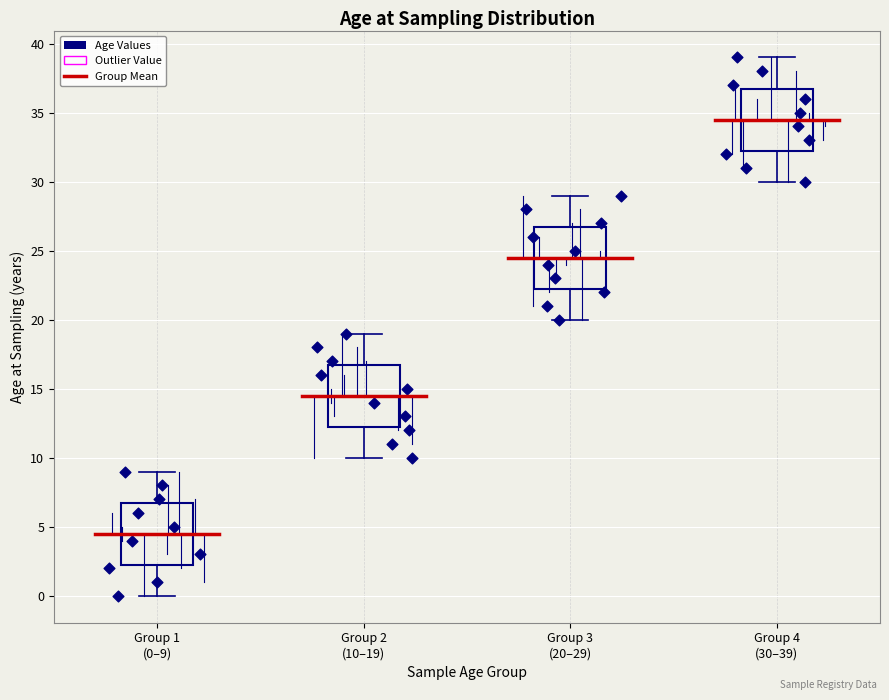

Reading left to right, read every box against the y-axis: the position of its median line, the range the box covers, and the ends of its whiskers. The values are not printed on the chart, so give them approximately, as read against the axis.

Group 1 (0–9): median 4.5, box 2.5 to 7.0, whiskers 0.0 to 9.0
Group 2 (10–19): median 14.5, box 12.5 to 17.0, whiskers 10.0 to 19.0
Group 3 (20–29): median 24.5, box 22.5 to 27.0, whiskers 20.0 to 29.0
Group 4 (30–39): median 34.5, box 32.5 to 37.0, whiskers 30.0 to 39.0